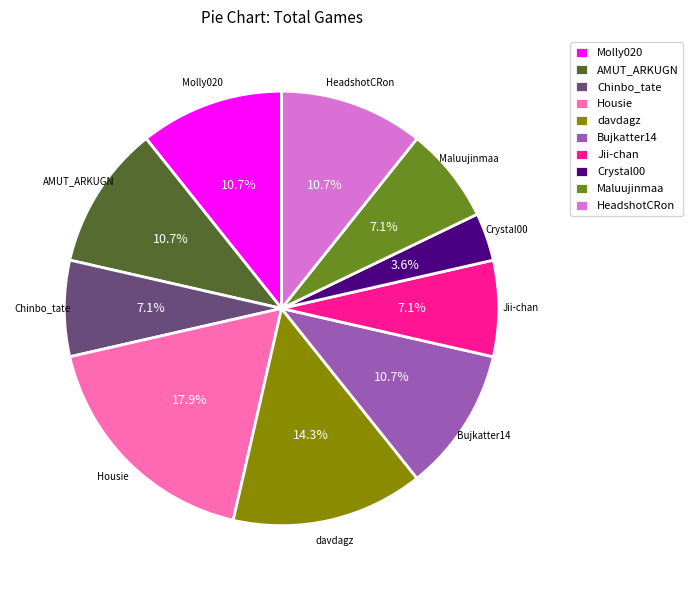

To the nearest percent, what is the difference between the largest and smallest slice percentages?

14%